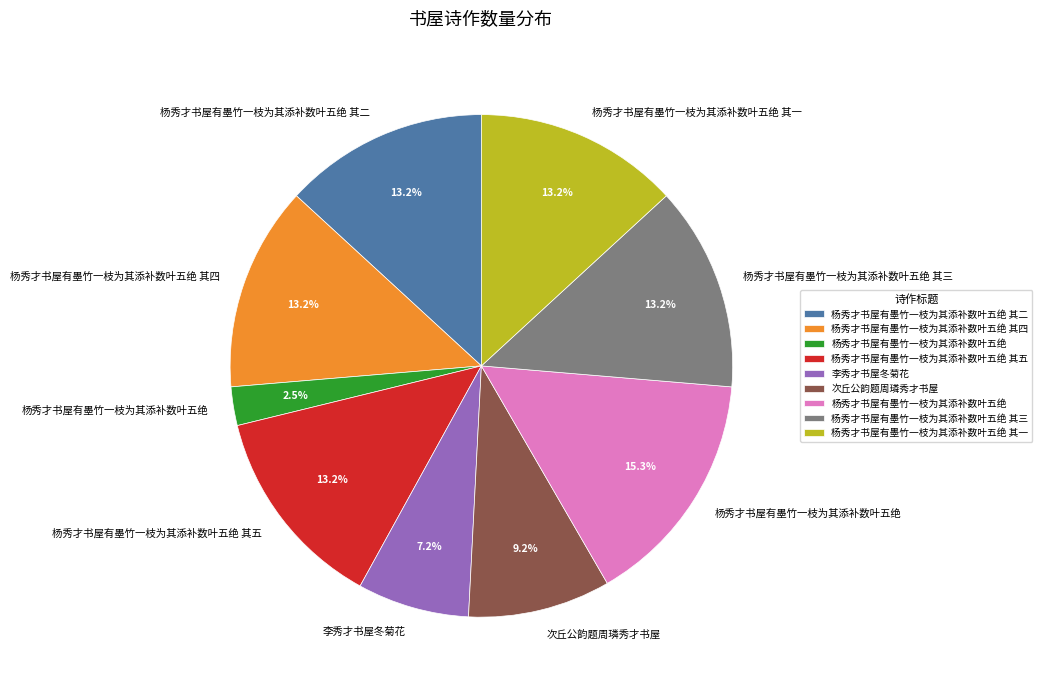

Does any single category account for the majority?

No